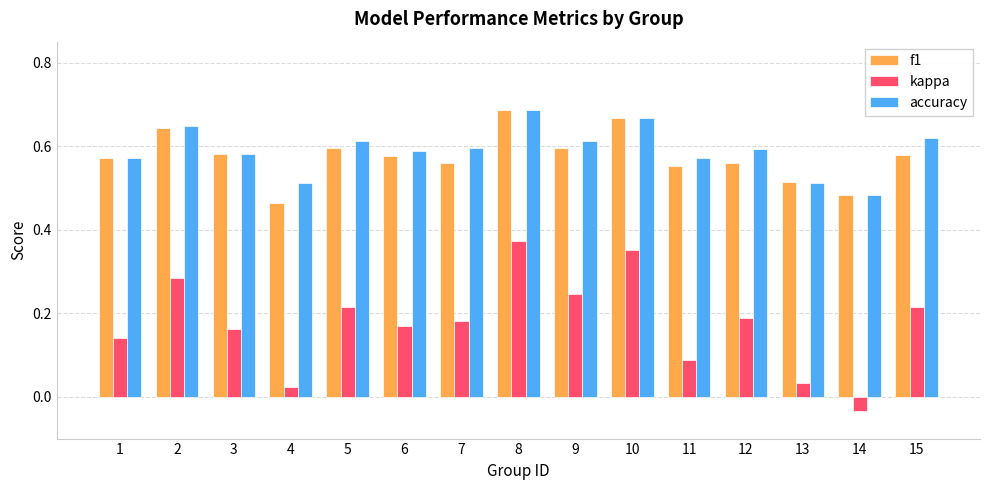

Where does the kappa series first go above 0?

1